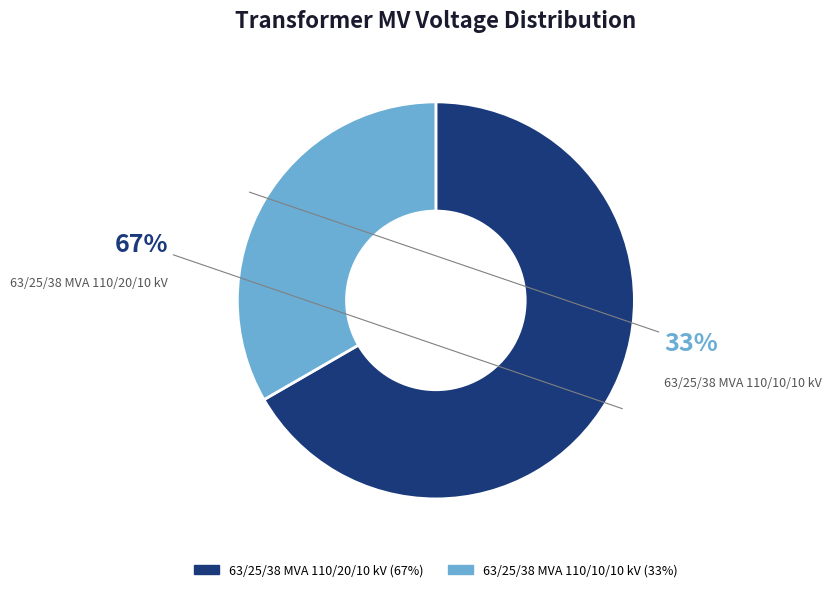

Combined, do 63/25/38 MVA 110/10/10 kV and 63/25/38 MVA 110/20/10 kV account for over 50%?

Yes